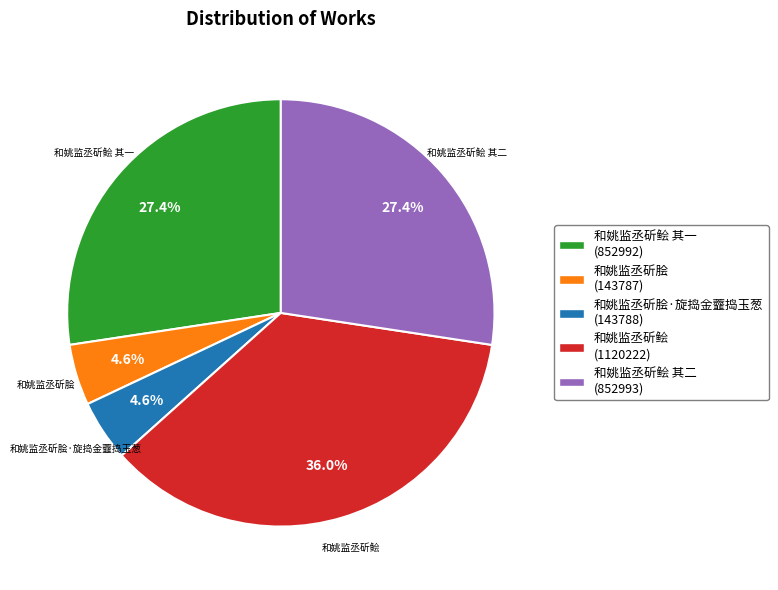

To the nearest percent, what is the combined percentage of 和姚监丞斫脍·旋捣金虀捣玉葱 and 和姚监丞斫鲙?

41%